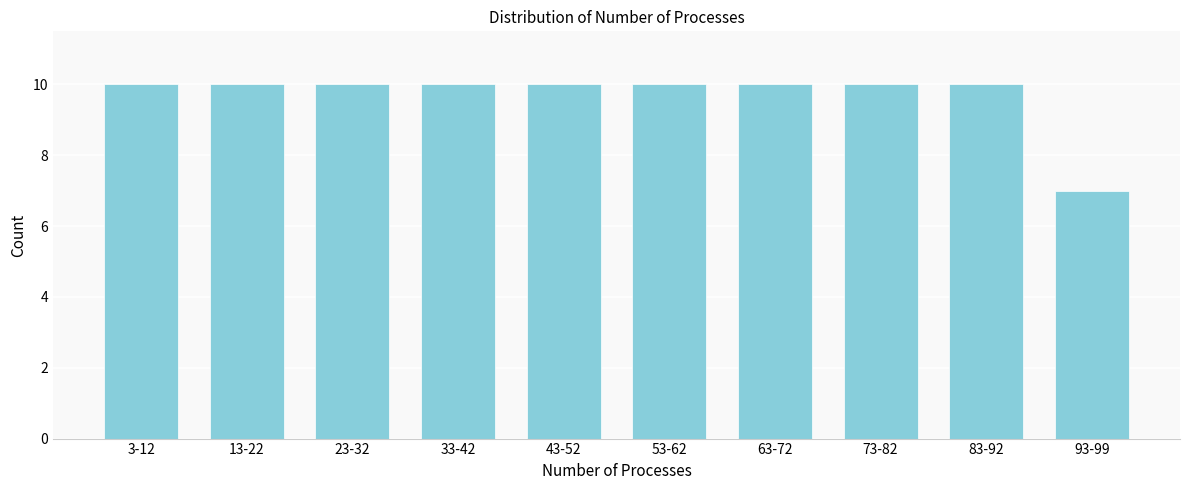

Reading left to right, extract all data points from this chart.

3-12=10	13-22=10	23-32=10	33-42=10	43-52=10	53-62=10	63-72=10	73-82=10	83-92=10	93-99=7